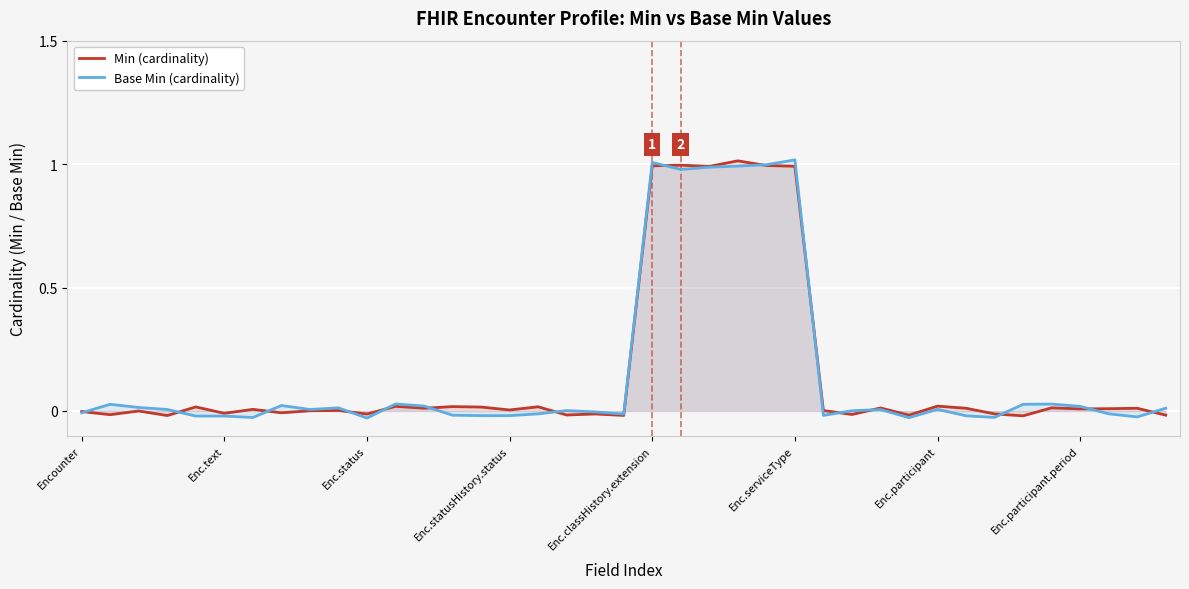

Is the value of Base Min (cardinality) at Enc.text greater than the value of Min (cardinality) at Enc.serviceType?

No